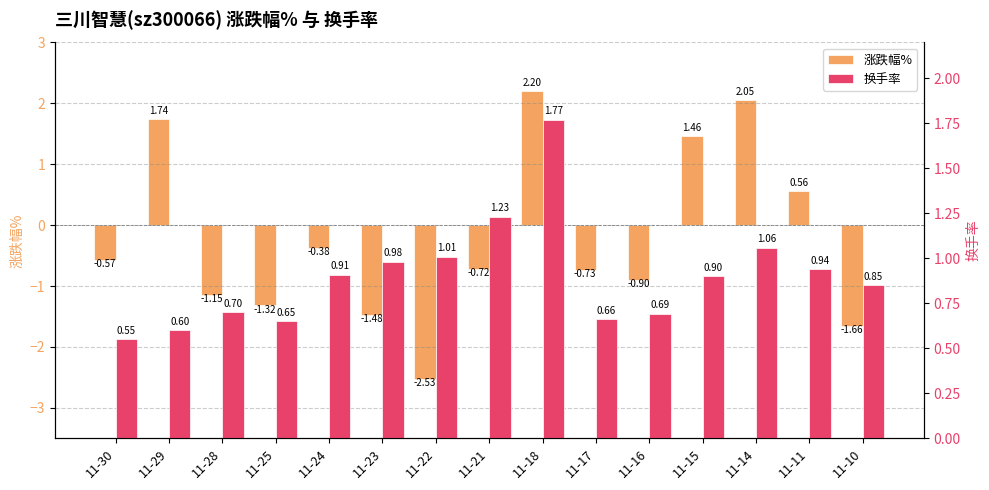

Count the number of data series in this chart.

2